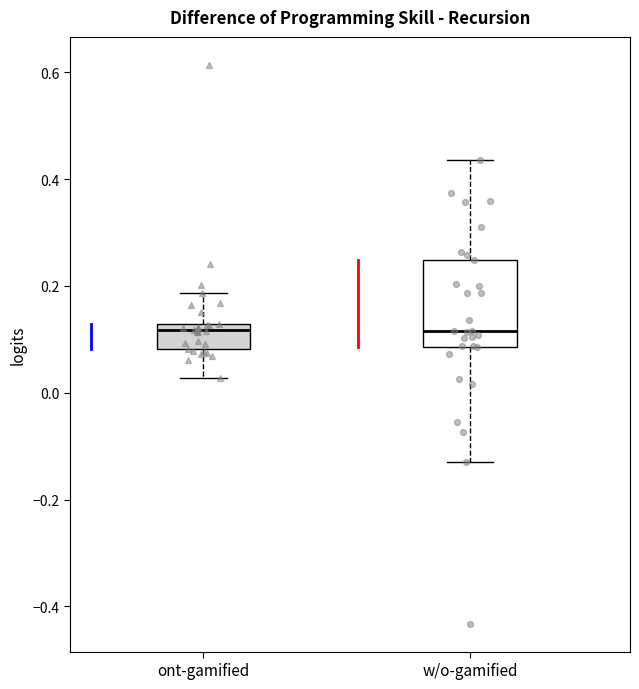

Reading left to right, read every box against the y-axis: the position of its median line, the range the box covers, and the ends of its whiskers. The values are not printed on the chart, so give them approximately, as read against the axis.

ont-gamified: median 0.12 (just below the box's upper edge), box 0.08 to 0.12, whiskers 0.02 to 0.18
w/o-gamified: median 0.12, box 0.08 to 0.24, whiskers -0.12 to 0.44